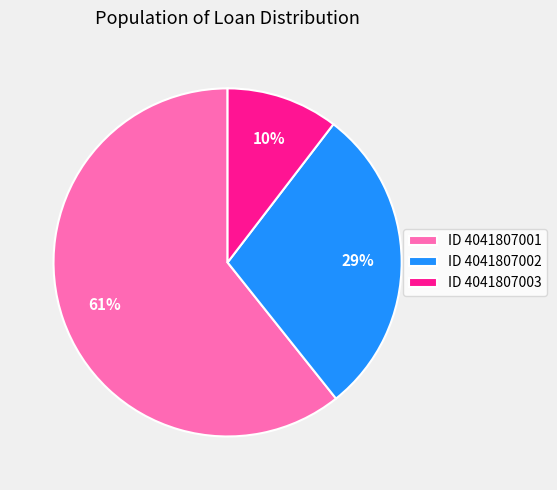

True or false: ID 4041807001 accounts for 61% of the total.

True